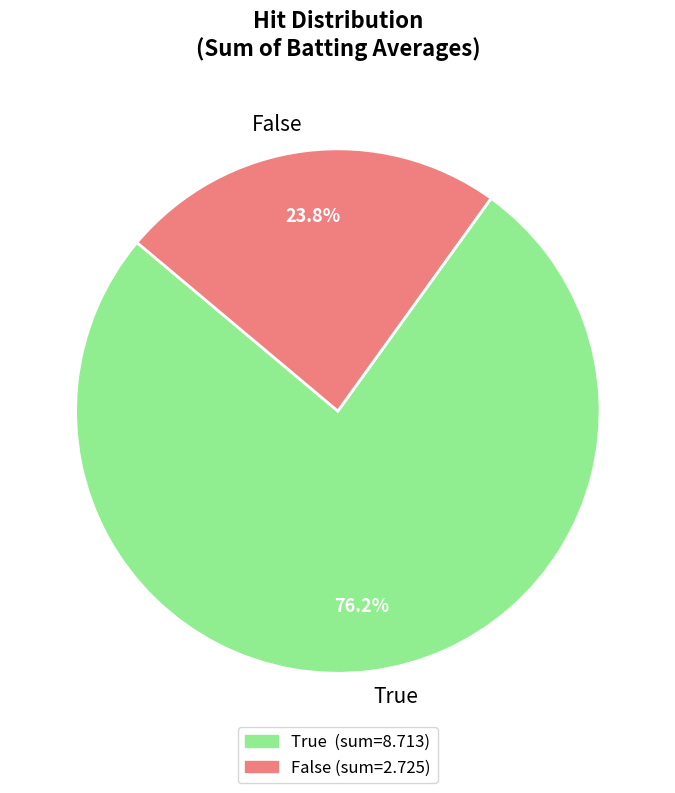

Is the sum of False and True greater than half?

Yes